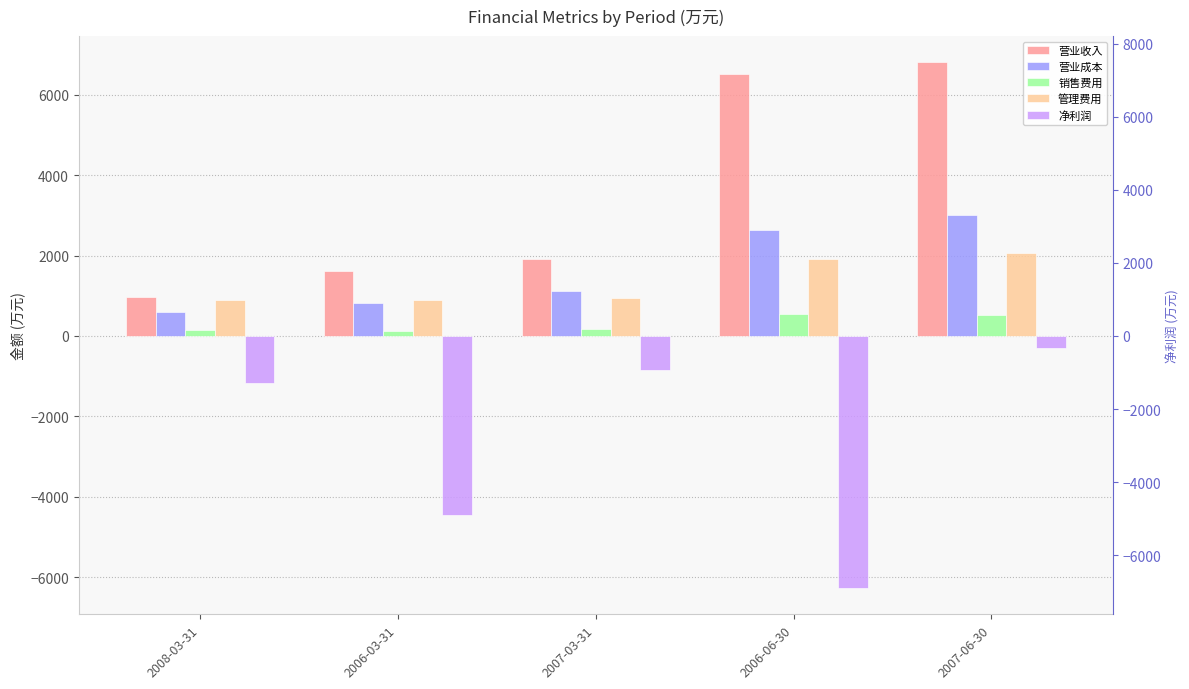

Reading right to left, extract all data points from this chart.

营业收入: 6804	6505	1913	1625	961
营业成本: 3016	2623	1107	807	601
销售费用: 531	538	171	131	138
管理费用: 2059	1913	953	896	904
净利润: -300	-6270	-842	-4455	-1164